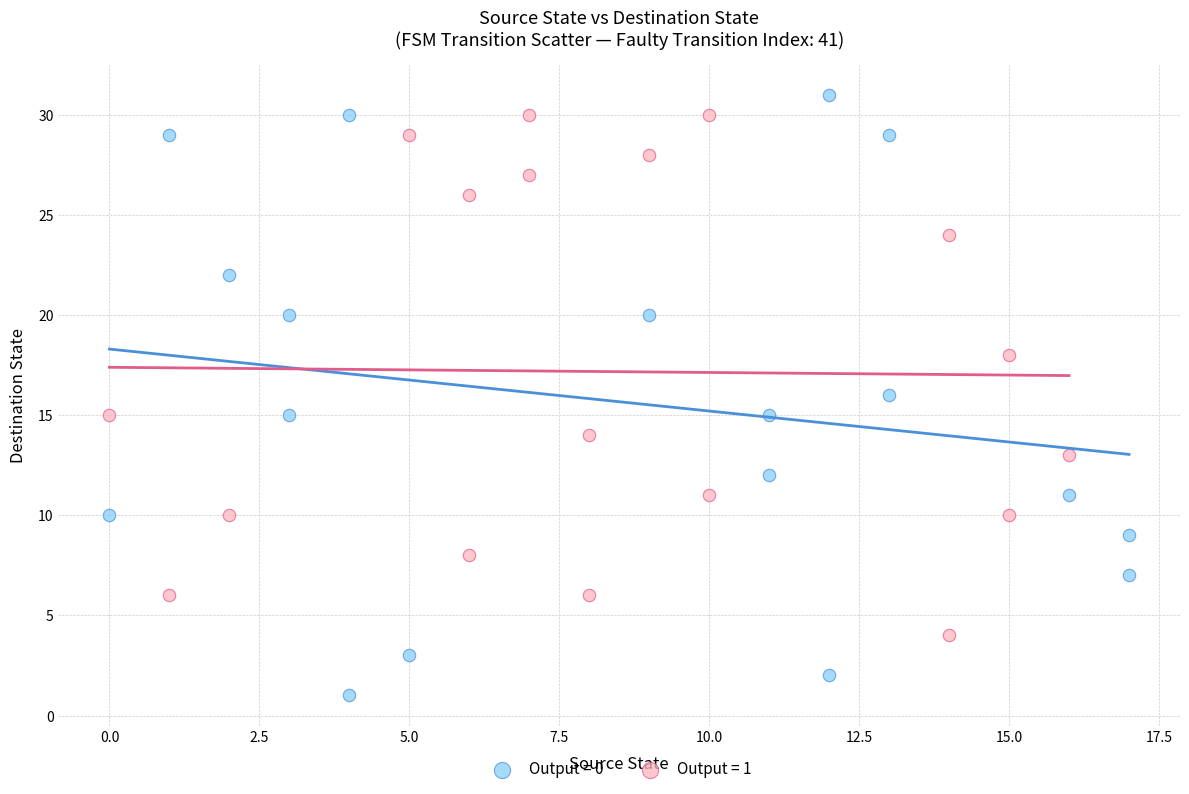

What are all the series names shown in the legend?

Output = 0, Output = 1